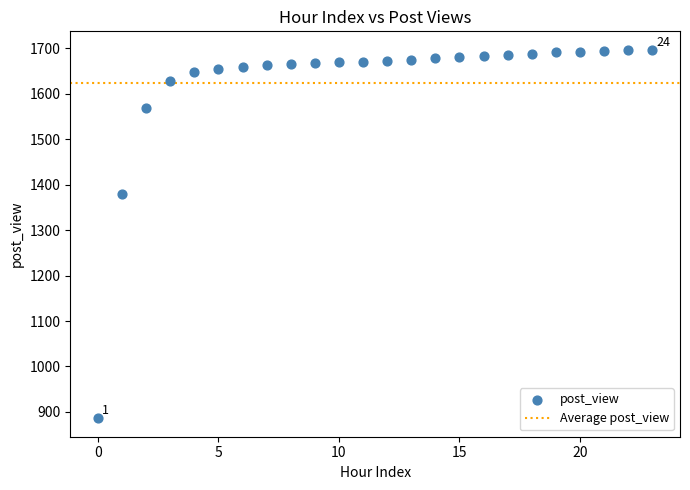

What is the range of Y values (max minus min)?

811